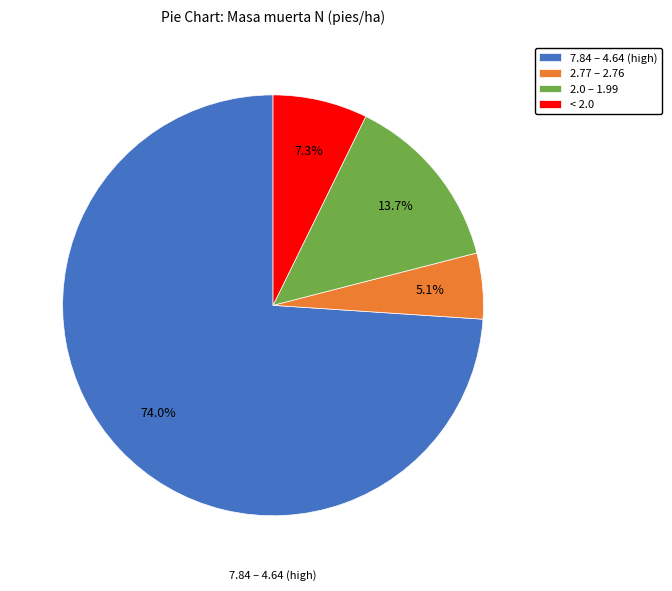

To the nearest percent, what is the average slice percentage?

25%